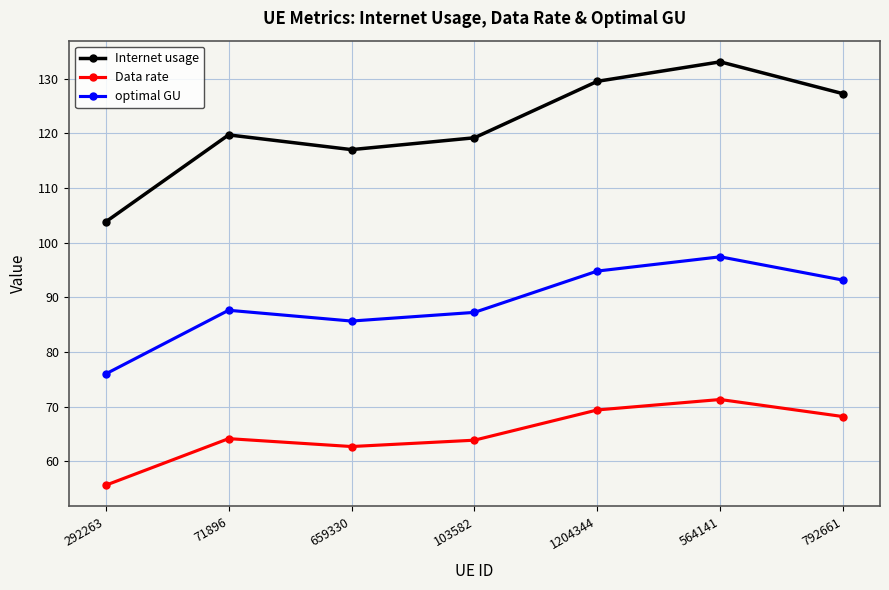

Where is optimal GU nearest to the value 86?

659330